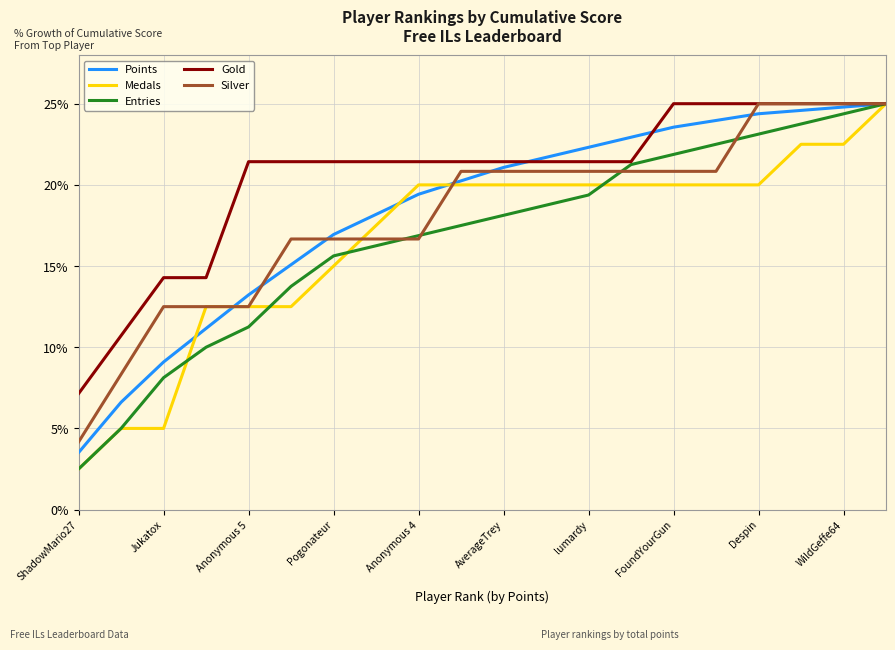

What is the highest value of the Entries series?

25.0